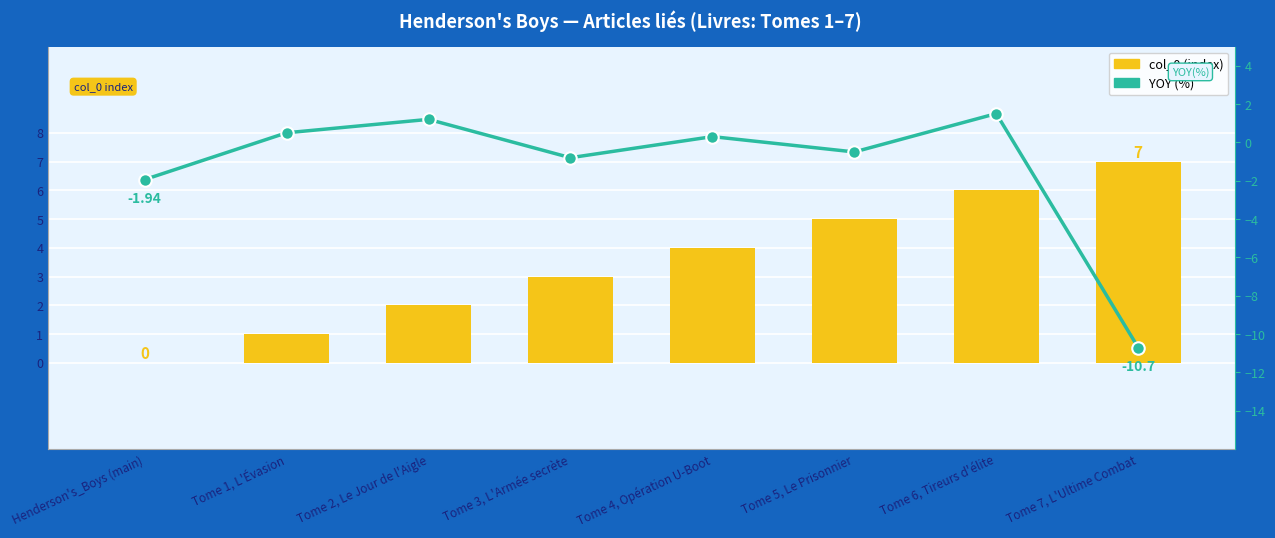

Which has a higher value, Tome 2, Le Jour de l'Aigle or Tome 4, Opération U-Boot?

Tome 4, Opération U-Boot